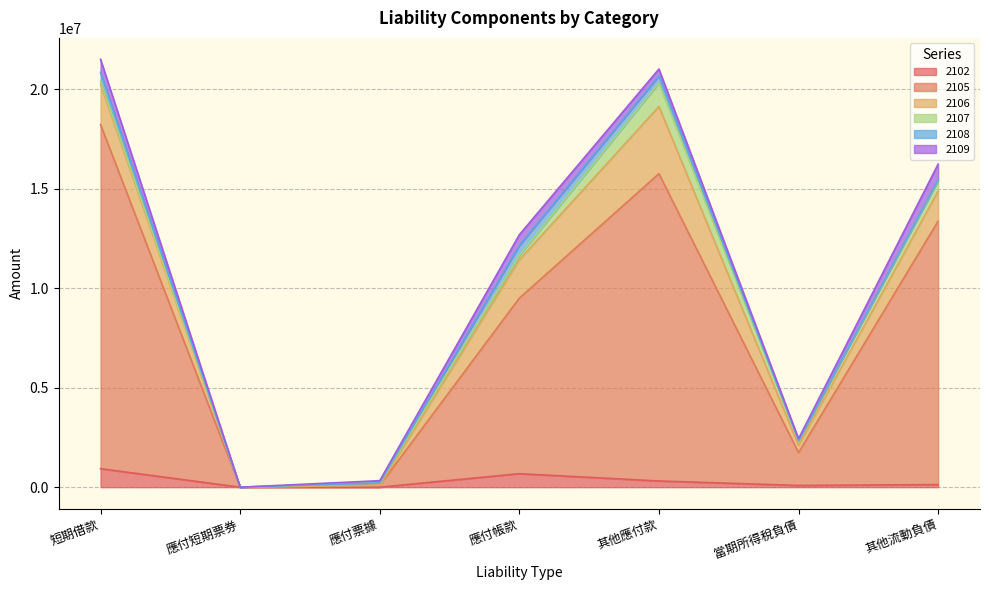

What is the average value of the 2108 series?

196521